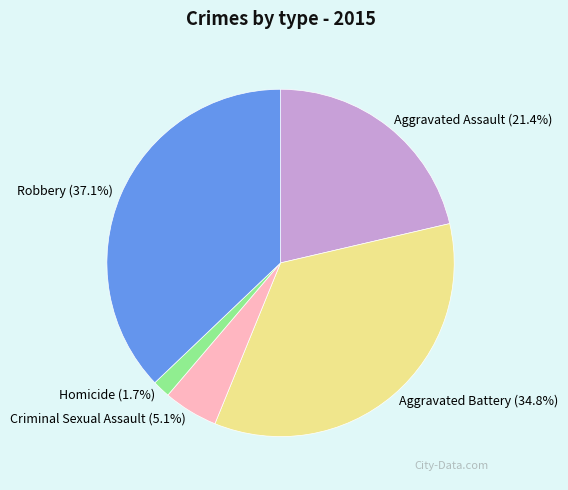

To the nearest percent, what is the combined percentage of Criminal Sexual Assault and Homicide?

7%